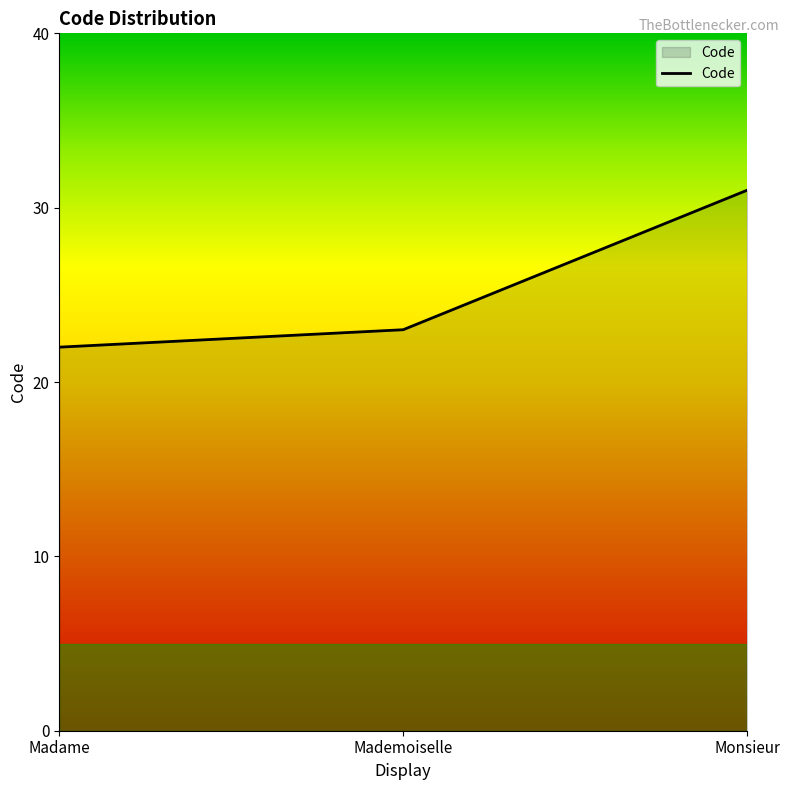

Where is the data nearest to the value 26?

Mademoiselle